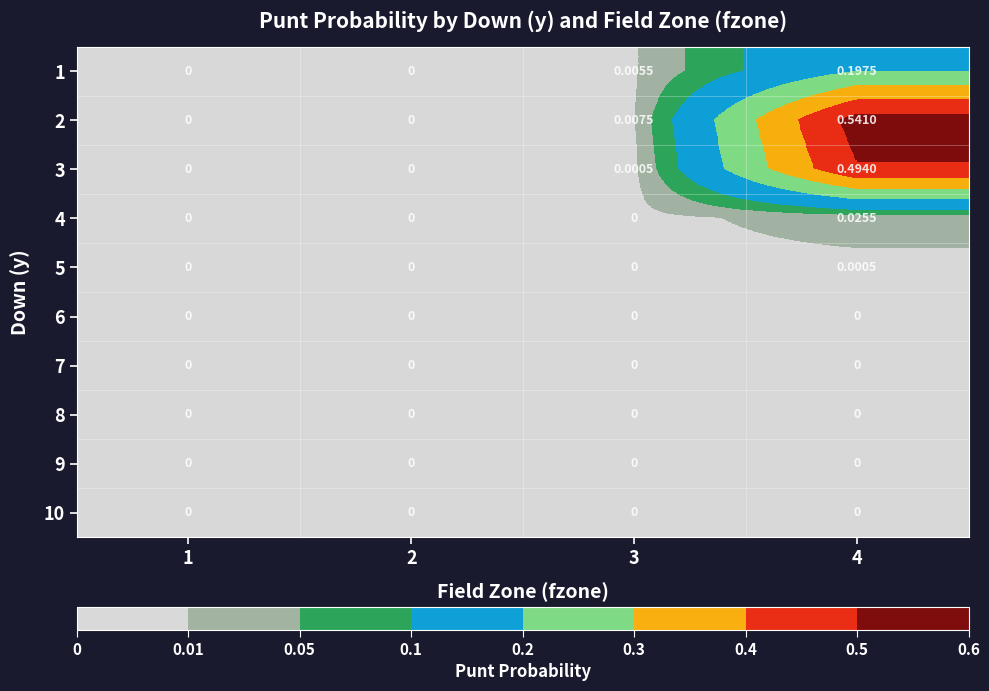

Which has a higher value, 4 or 1?

4